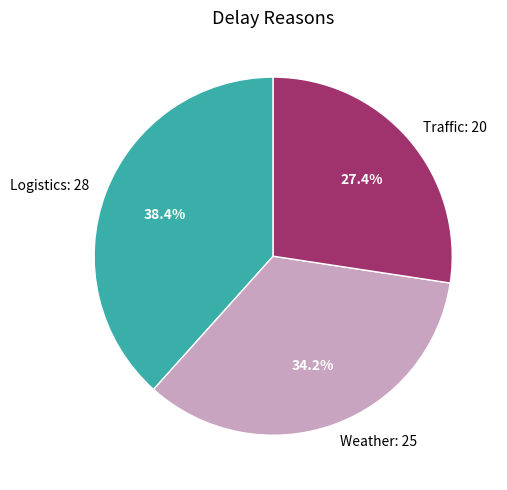

Is there any slice that represents more than half of the pie?

No